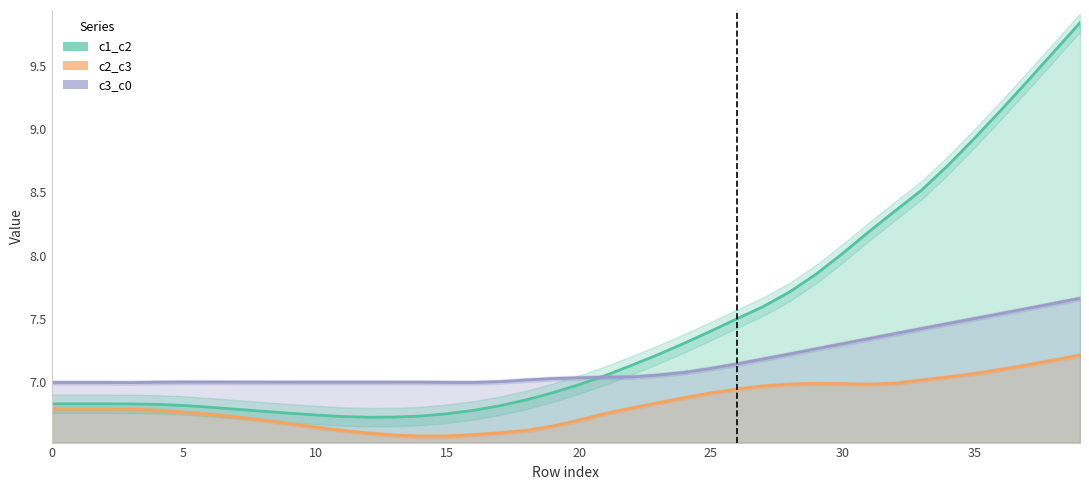

What is the label of the 25th point from the left?

24